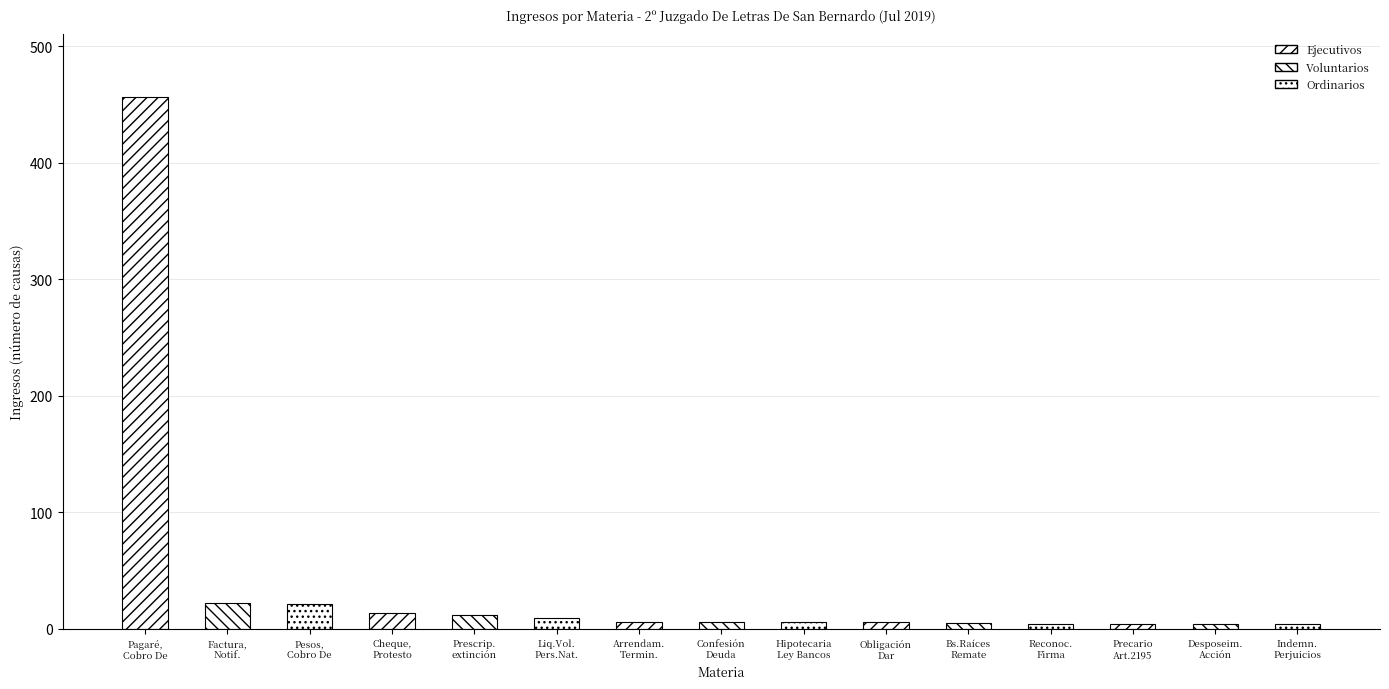

What is the greatest value displayed?

456